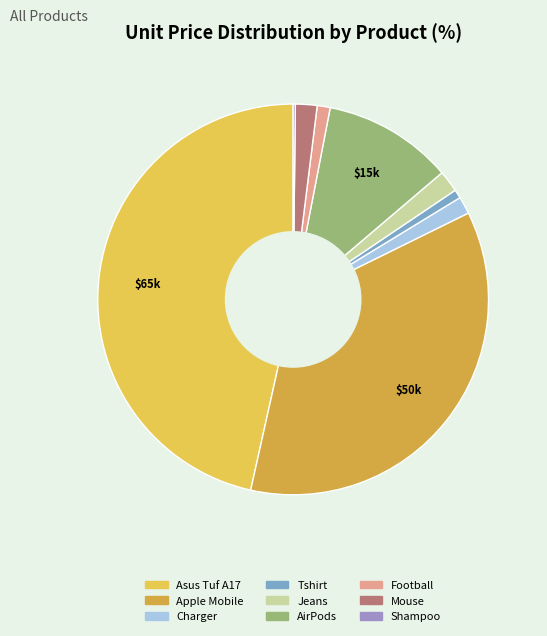

What is the largest slice in the pie chart?

Asus Tuf A17